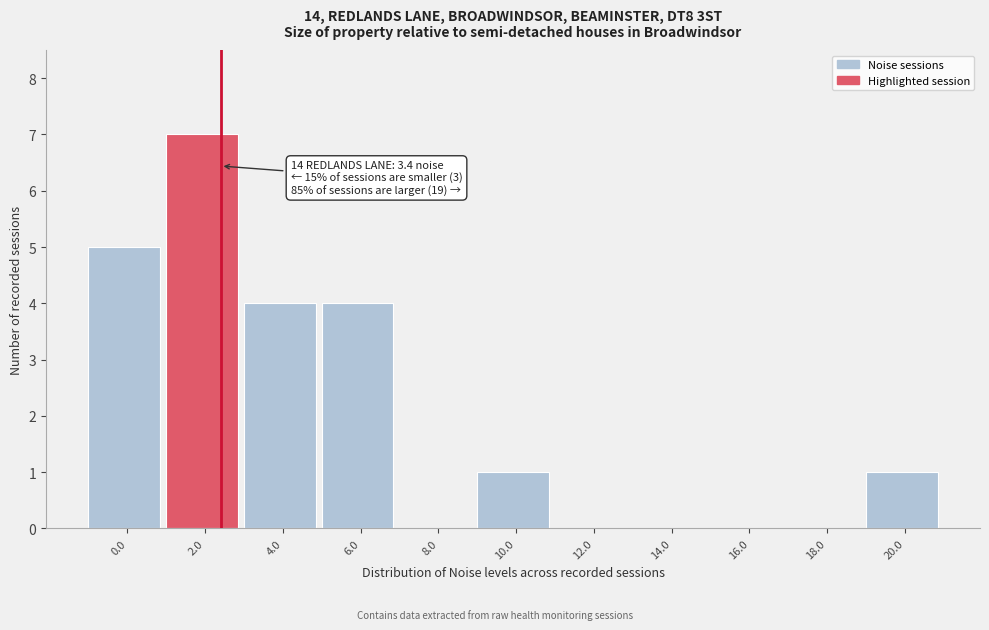

Reading left to right, what are all the values shown in this chart?

0.0=5	2.0=7	4.0=4	6.0=4	8.0=0	10.0=1	12.0=0	14.0=0	16.0=0	18.0=0	20.0=1